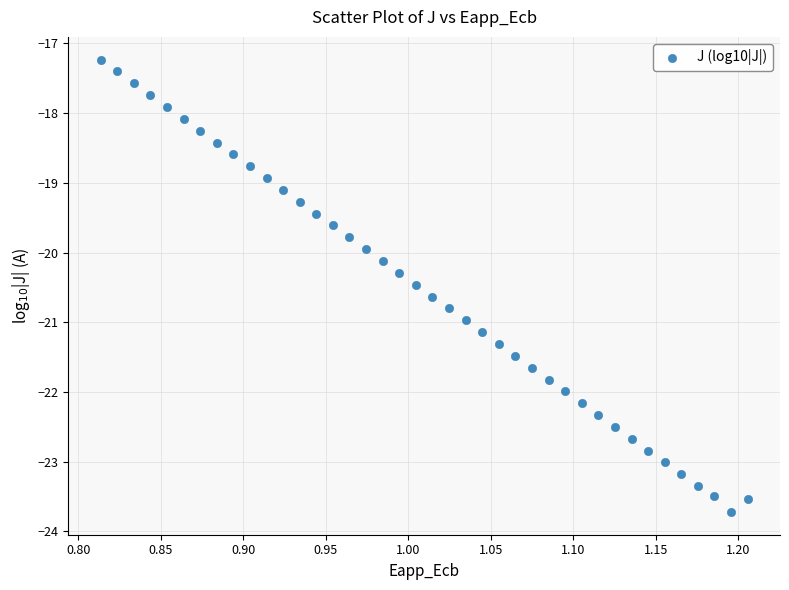

What is the range of X values (max minus min)?

0.4